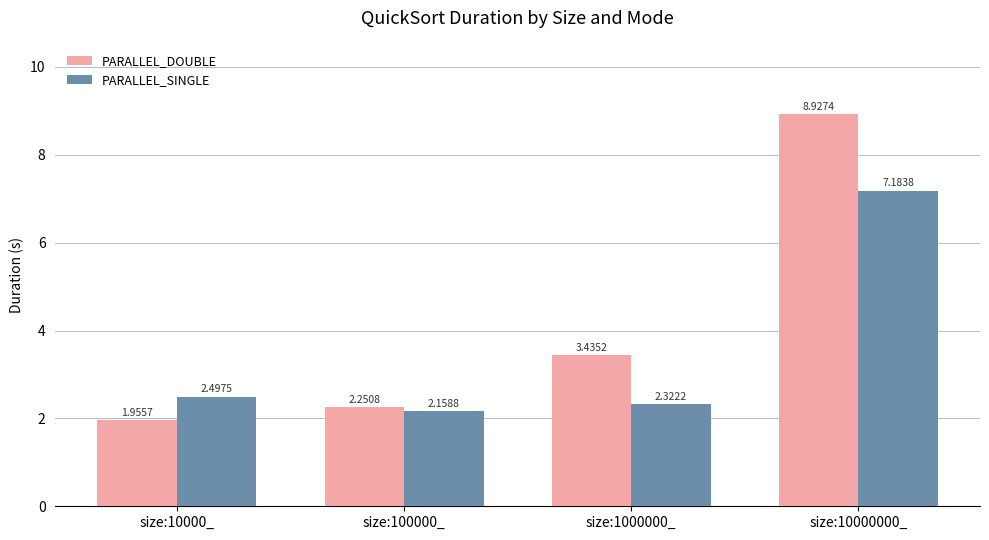

At which label does PARALLEL_DOUBLE first exceed 3?

size:1000000_